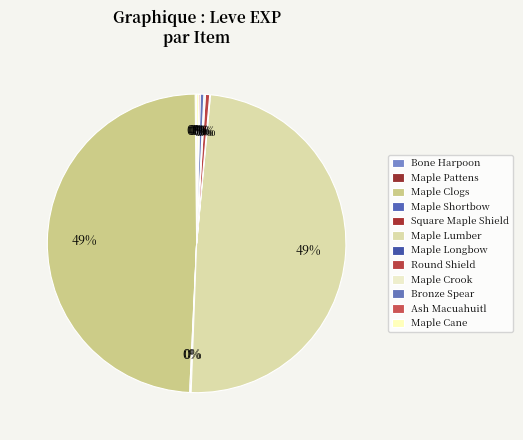

What percentage do Maple Cane and Maple Clogs together represent?

49.7%